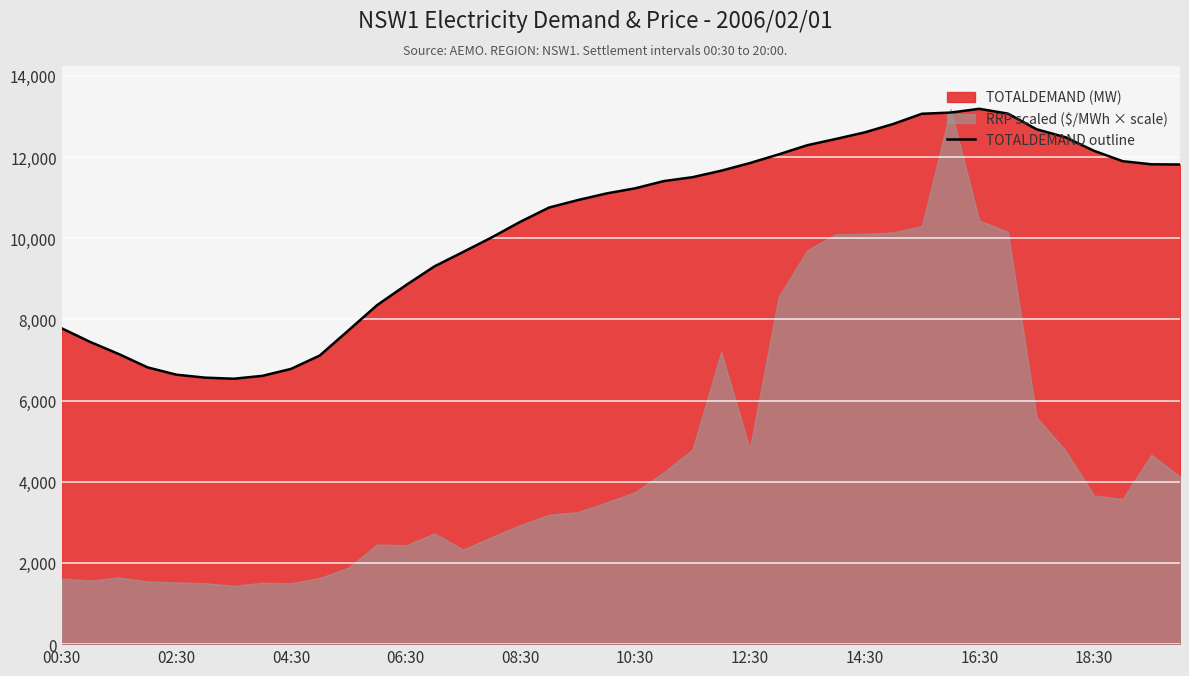

The chart shows a value of 15976.7 at 39. True or false?

False